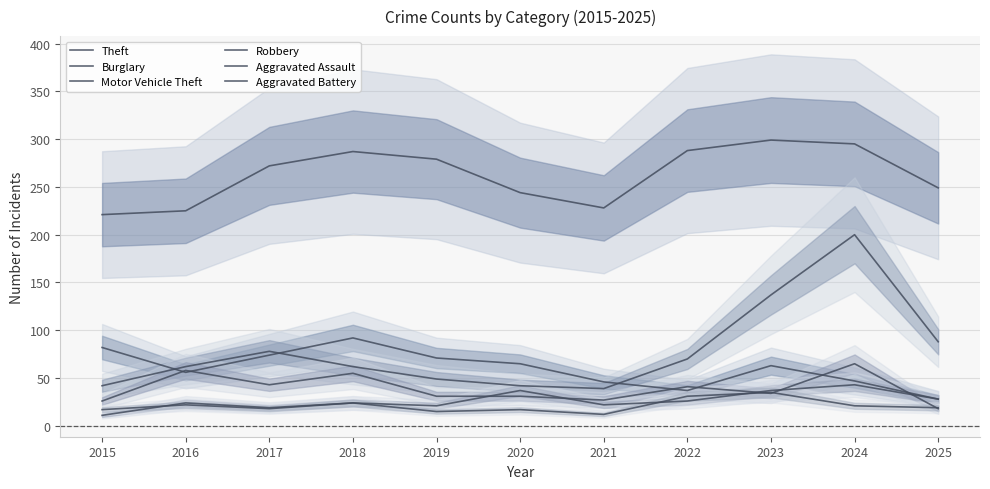

Rank the categories by Aggravated Battery value from highest to lowest.

2023, 2022, 2018, 2016, 2024, 2025, 2017, 2015, 2020, 2019, 2021